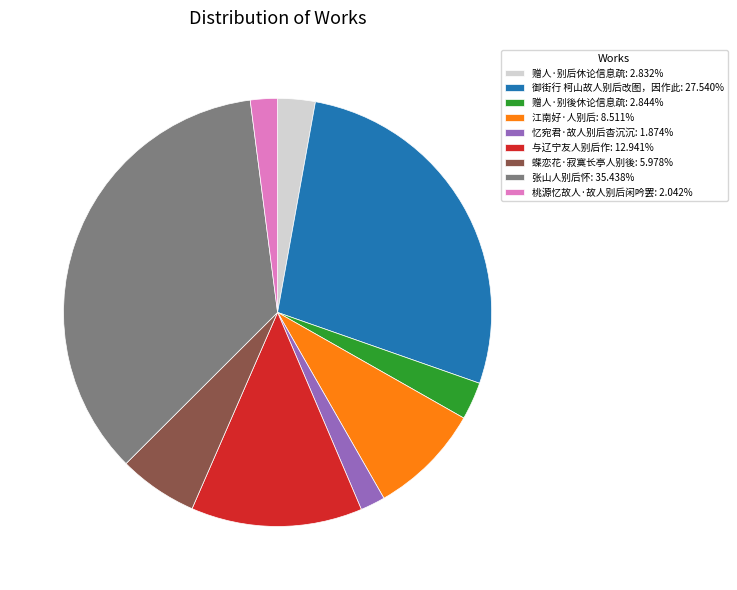

Count the number of slices in the pie.

9